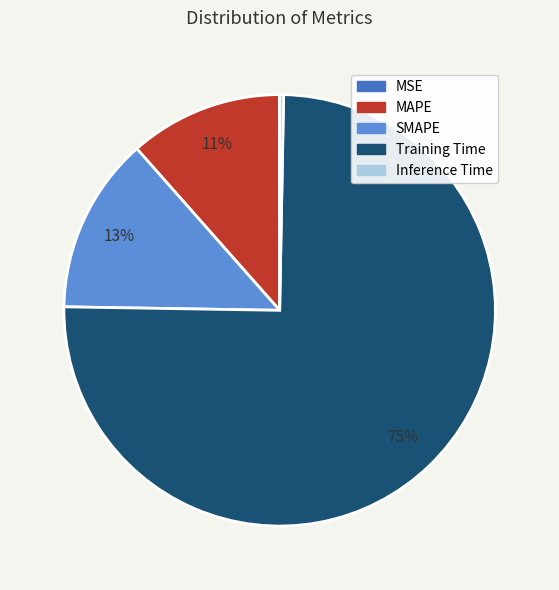

Does Training Time represent more than half of the total?

Yes